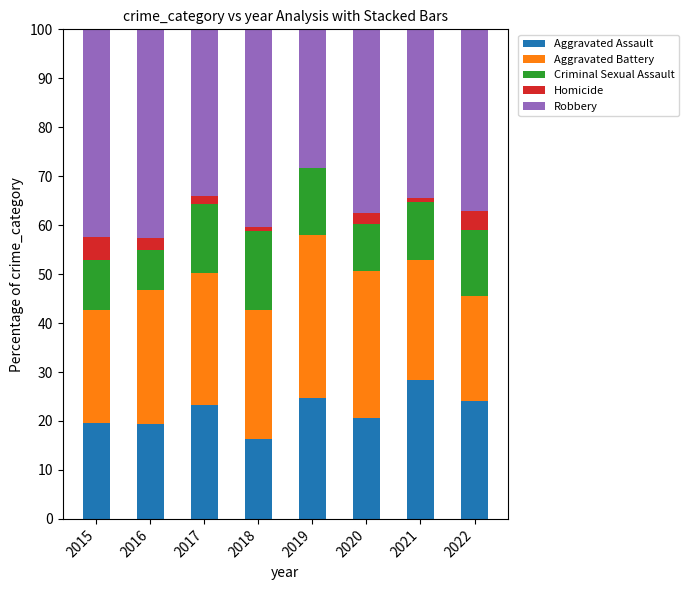

At which label does Aggravated Assault reach its peak?

2021